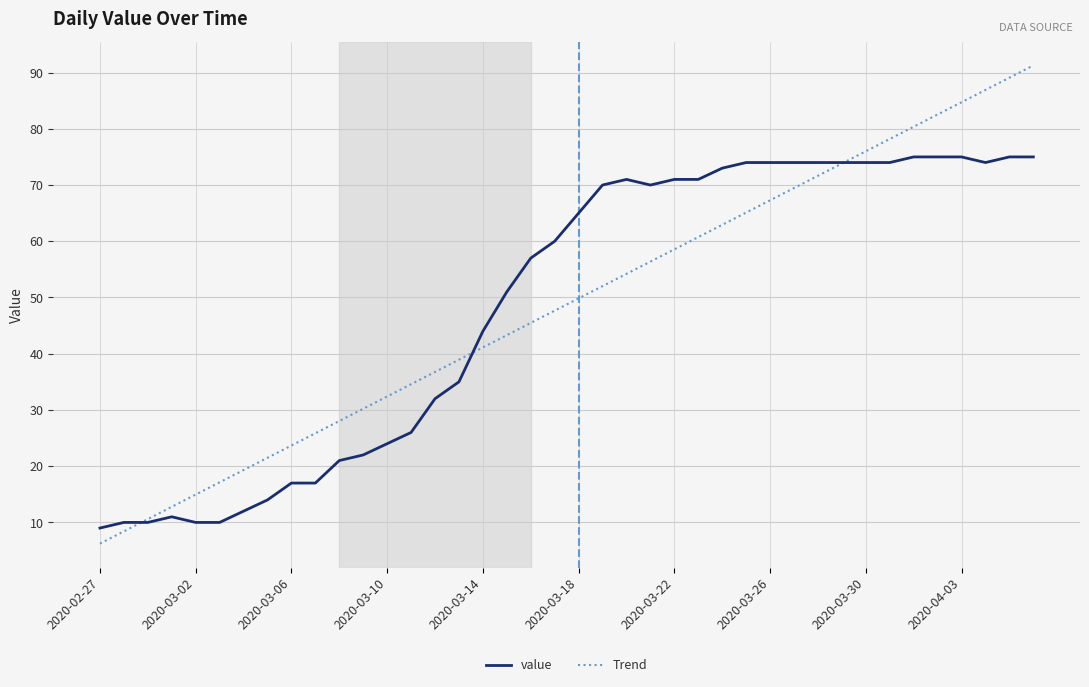

What is the maximum value for value?

75.0